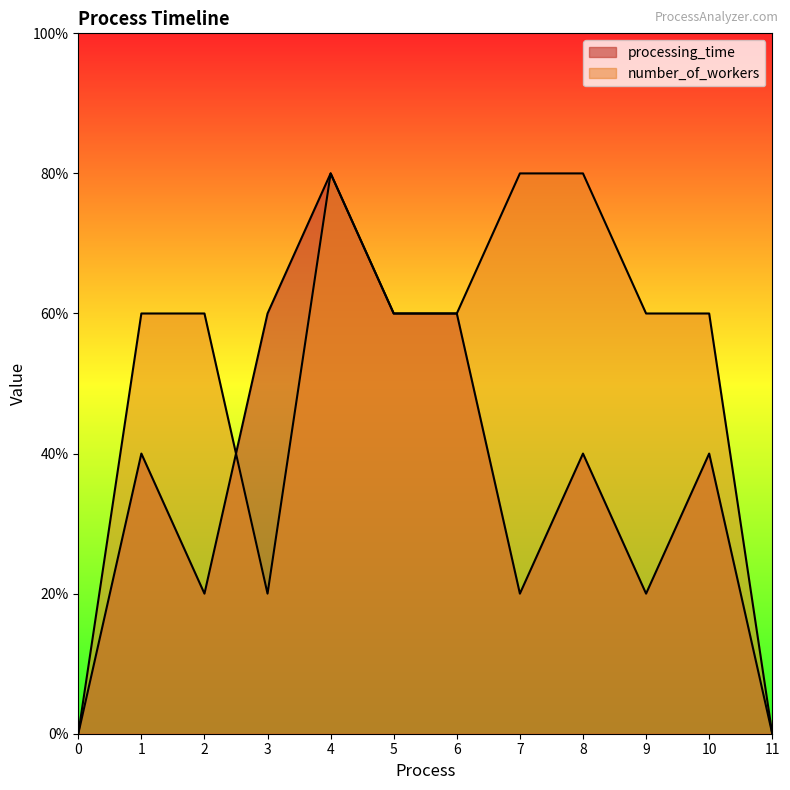

What is the average value of the processing_time series?

2